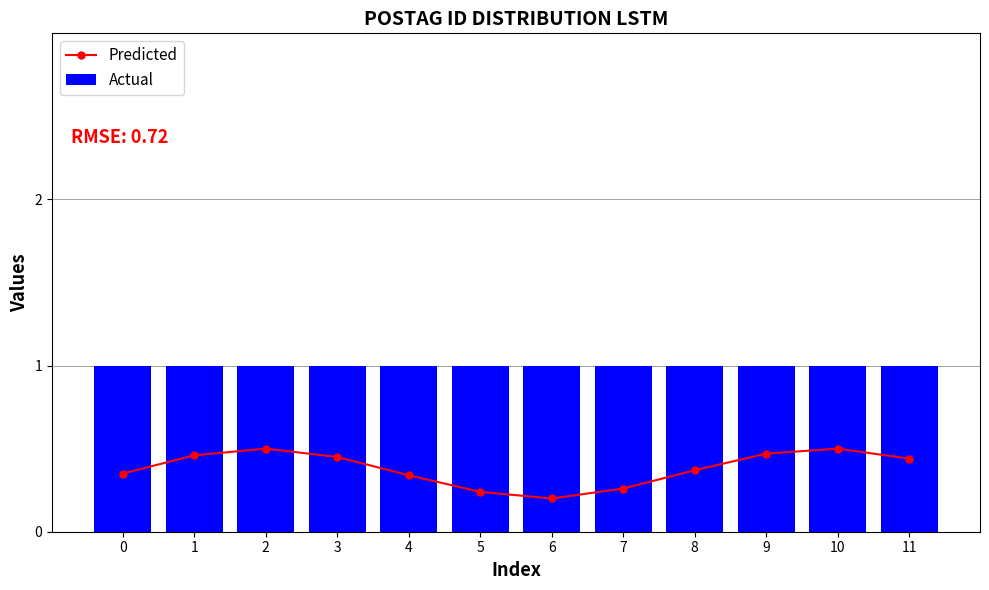

True or false: Predicted has a value of 0.3 at 7.

True